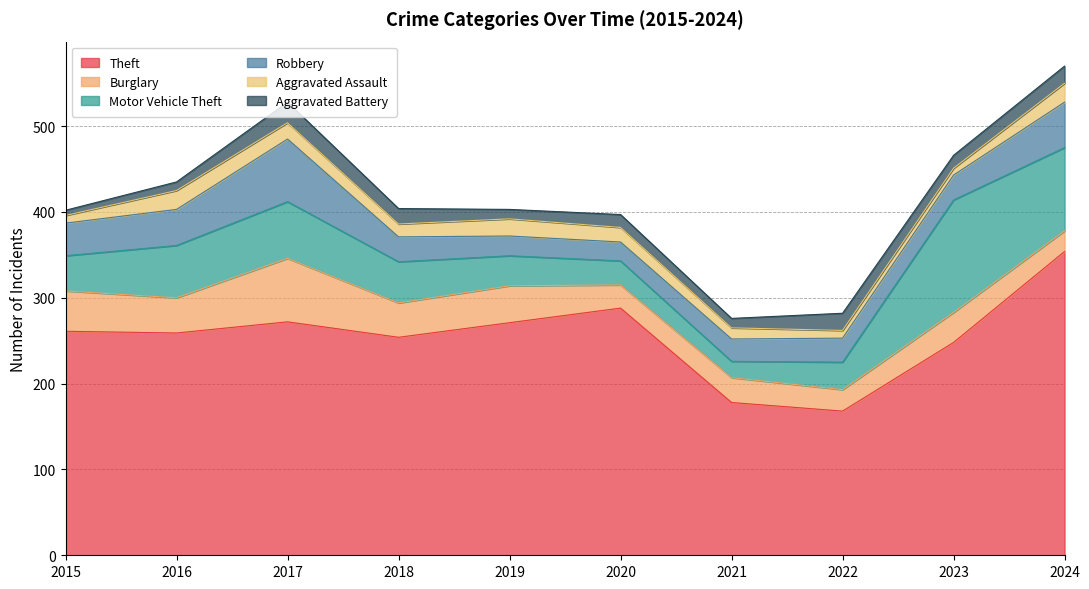

Where is the first local minimum for Aggravated Assault?

2018